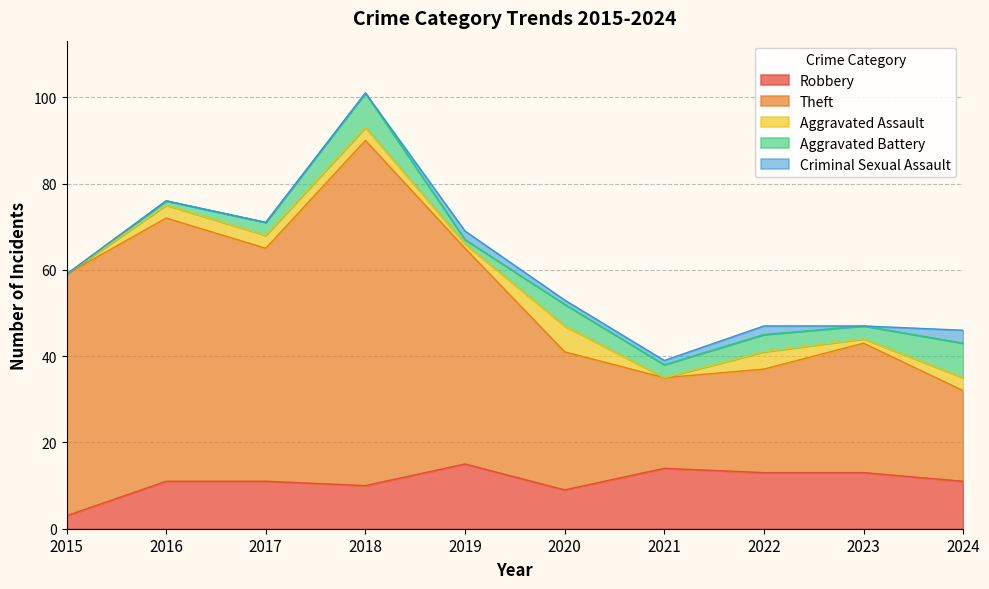

Reading right to left, list all the values displayed in this chart.

Robbery: 11	13	13	14	9	15	10	11	11	3
Theft: 21	30	24	21	32	50	80	54	61	56
Aggravated Assault: 3	1	4	0	6	1	3	3	3	0
Aggravated Battery: 8	3	4	3	5	1	8	3	1	0
Criminal Sexual Assault: 3	0	2	1	1	2	0	0	0	0